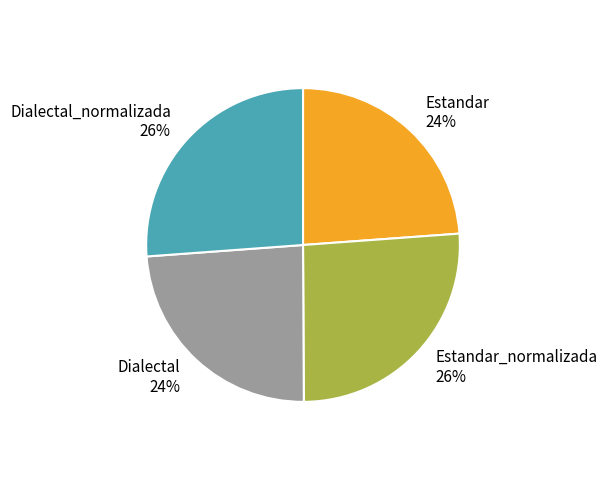

Is it true that Dialectal is 11% of the pie?

False